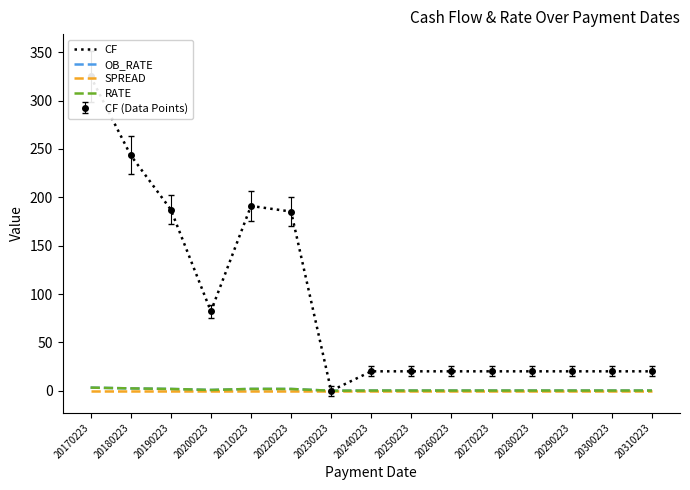

Reading left to right, extract all data points from this chart.

CF: 325.0	243.5	187.4	82.1	191.1	185.3	0.0	20.1	20.1	20.1	20.1	20.1	20.1	20.1	20.1
OB_RATE: 3.2	2.4	1.9	0.8	1.9	1.9	0.0	0.2	0.2	0.2	0.2	0.2	0.2	0.2	0.2
SPREAD: 0.0	0.0	0.0	0.0	0.0	0.0	0.0	0.0	0.0	0.0	0.0	0.0	0.0	0.0	0.0
RATE: 3.2	2.4	1.9	0.8	1.9	1.9	0.0	0.2	0.2	0.2	0.2	0.2	0.2	0.2	0.2